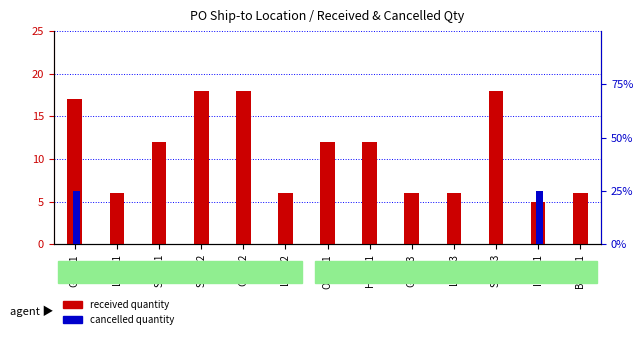

The Received quantity series shows 1 at LAX9-2. True or false?

False